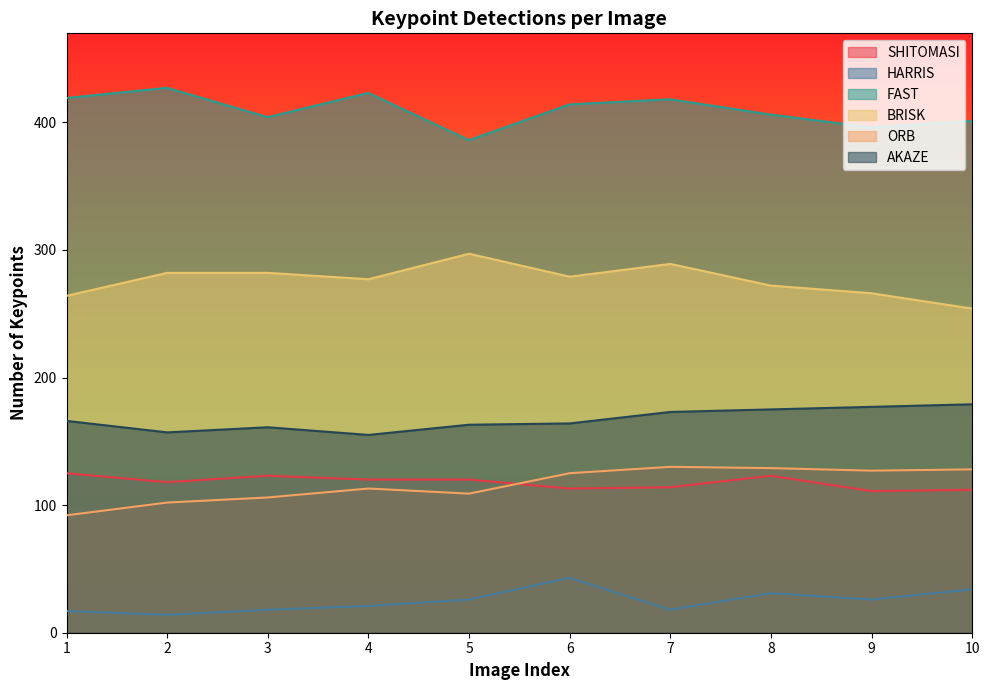

Which has a higher value, 6 or 8?

8